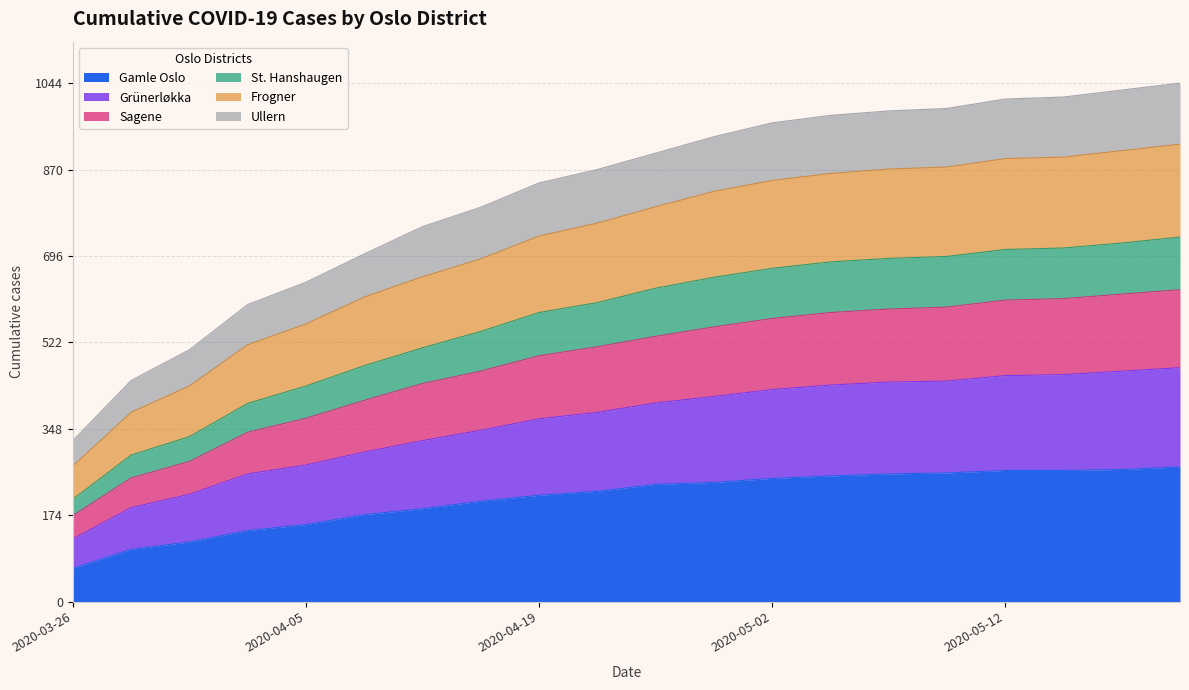

What are all the series names shown in the legend?

Gamle Oslo, Grünerløkka, Sagene, St. Hanshaugen, Frogner, Ullern